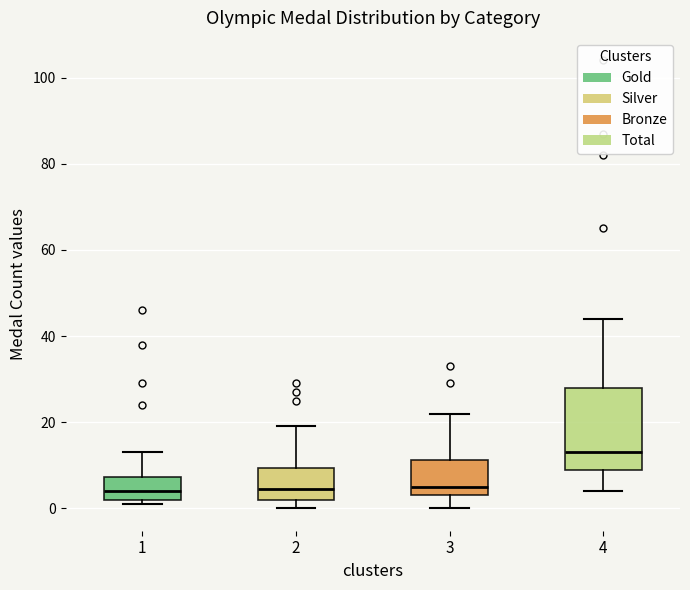

Reading left to right, read every box against the y-axis: the position of its median line, the range the box covers, and the ends of its whiskers. The values are not printed on the chart, so give them approximately, as read against the axis.

1: median 4, box 2 to 8, whiskers 2 (just below the box's lower edge) to 14
2: median 4, box 2 to 10, whiskers 0 to 20
3: median 6, box 4 to 12, whiskers 0 to 22
4: median 14, box 10 to 28, whiskers 4 to 44